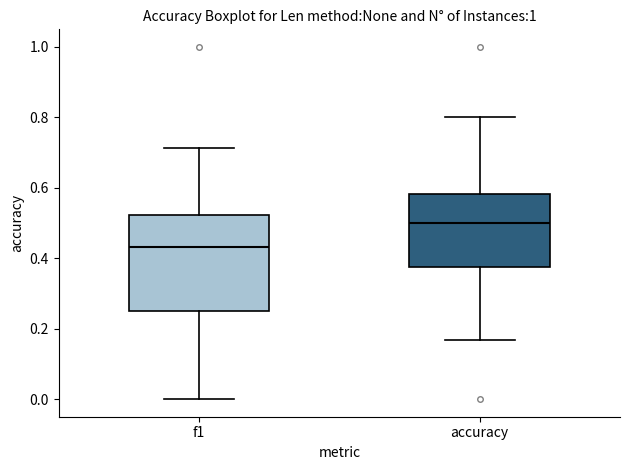

Where is the lower edge of the box for accuracy on the y-axis? The values are not printed on the chart, so give them approximately, as read against the axis.

0.38